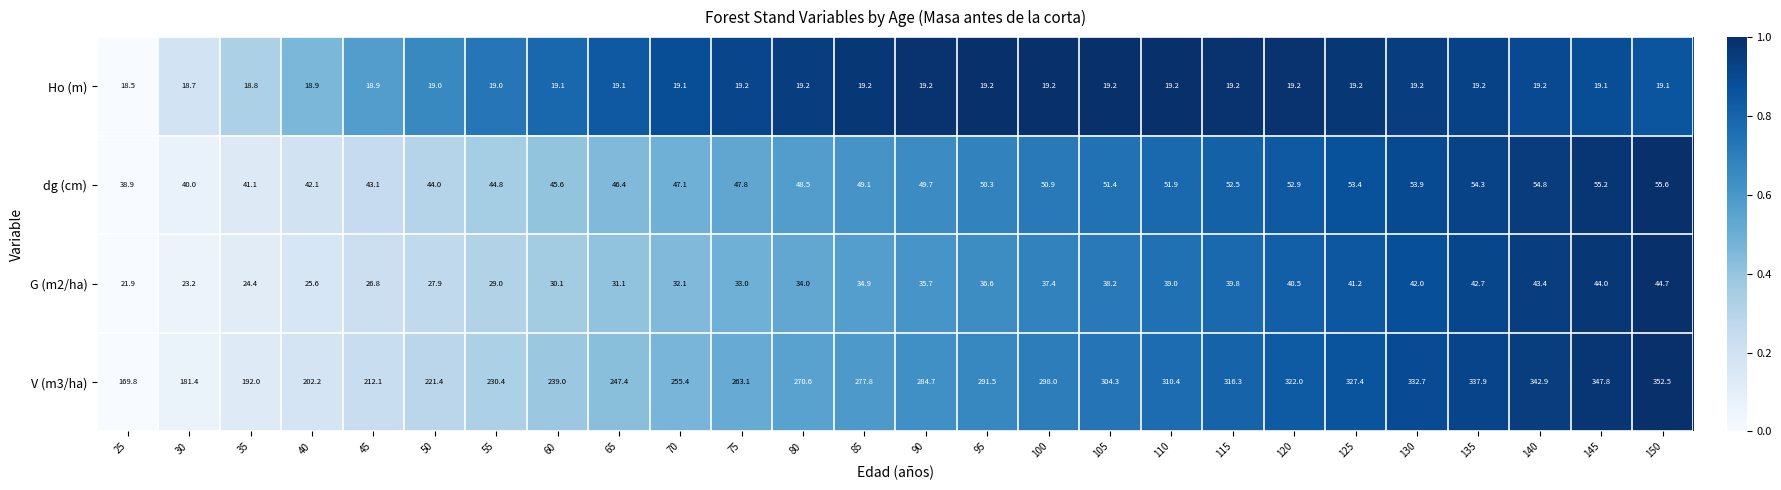

The value of G (m2/ha) at 95 is 56.2. True or false?

False